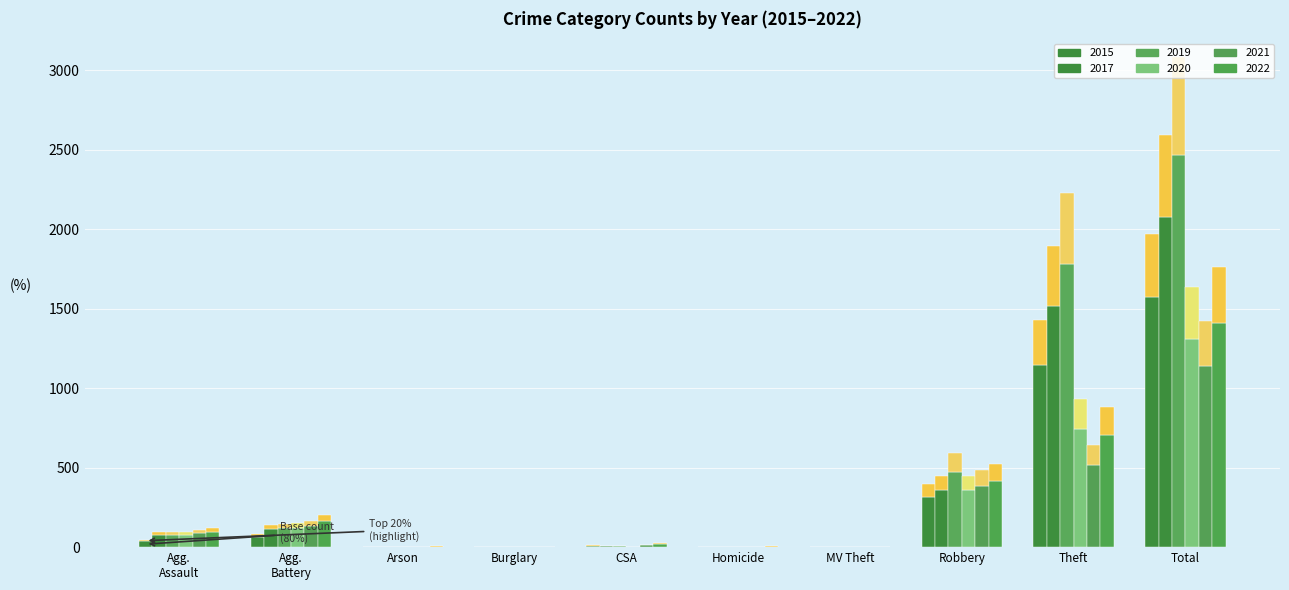

The value of 2017 at Arson is 954.1. True or false?

False